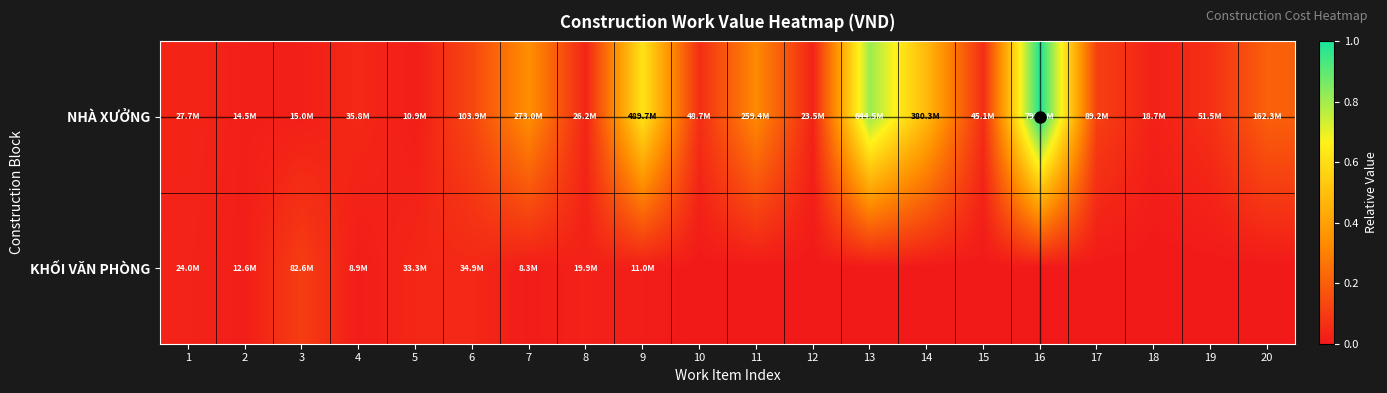

What is the maximum value shown in the chart?

1.0